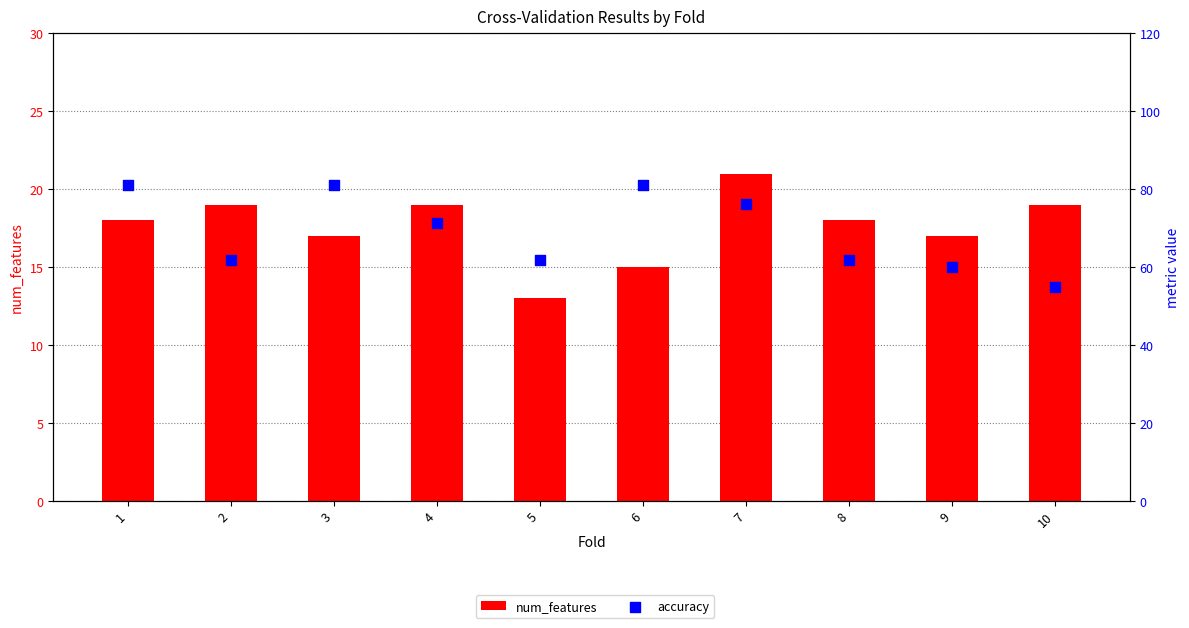

Which series has the widest spread of Y values?

accuracy